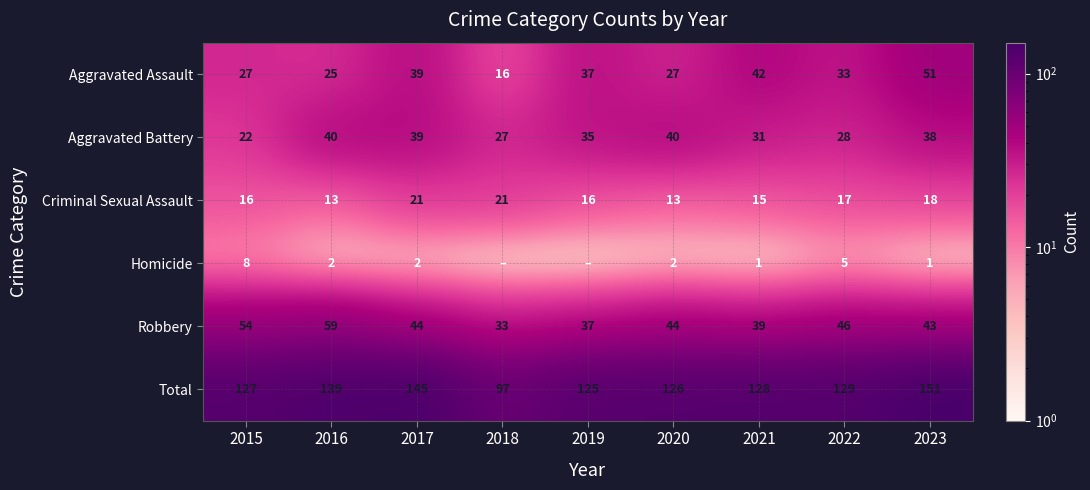

What is the sum of the Aggravated Battery values at 2018 and 2021?

58